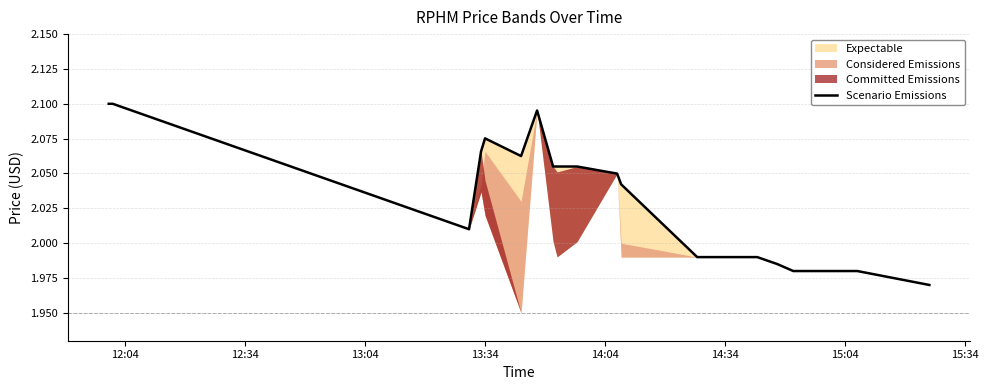

Reading right to left, extract all data points from this chart.

2.0	2.0	2.0	2.0	2.0	2.0	2.0	2.0	2.0	2.0	2.1	2.1	2.1	2.1	2.1	2.1	2.1	2.0	2.1	2.1